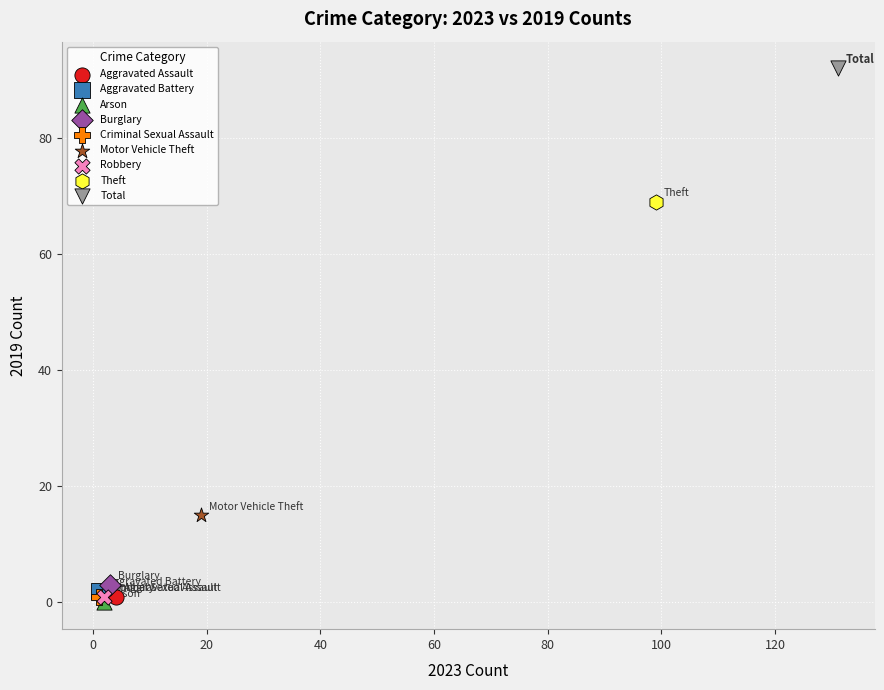

Which series contains the lowest Y value?

Arson